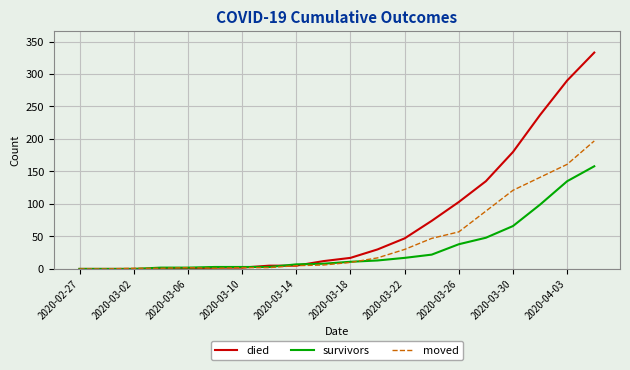

Which series has the largest total across all categories?

died